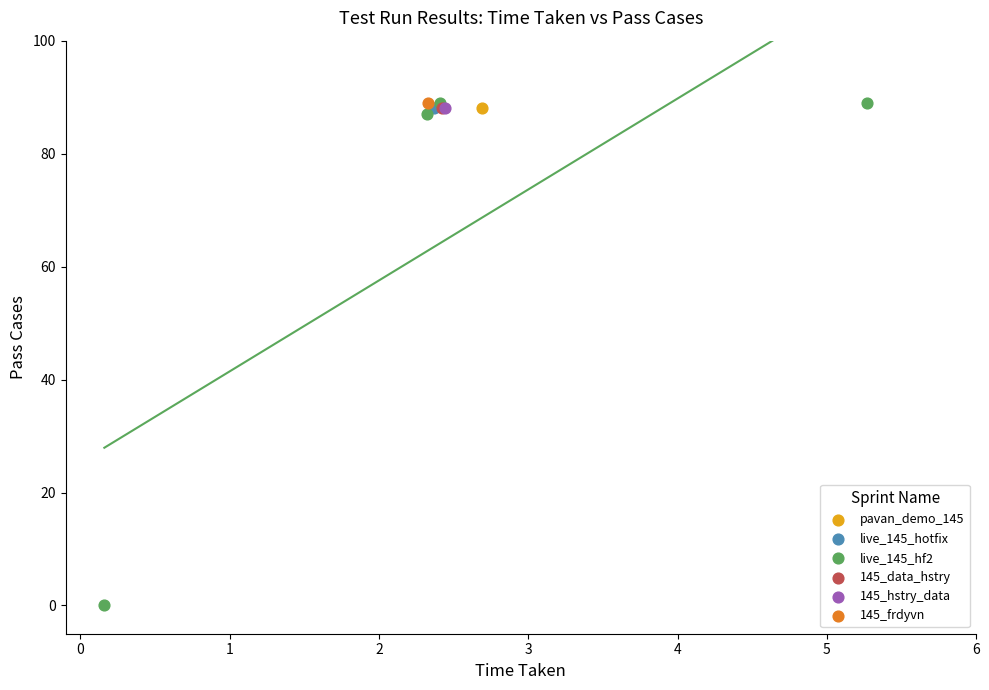

What are all the series names shown in the legend?

pavan_demo_145, live_145_hotfix, live_145_hf2, 145_data_hstry, 145_hstry_data, 145_frdyvn